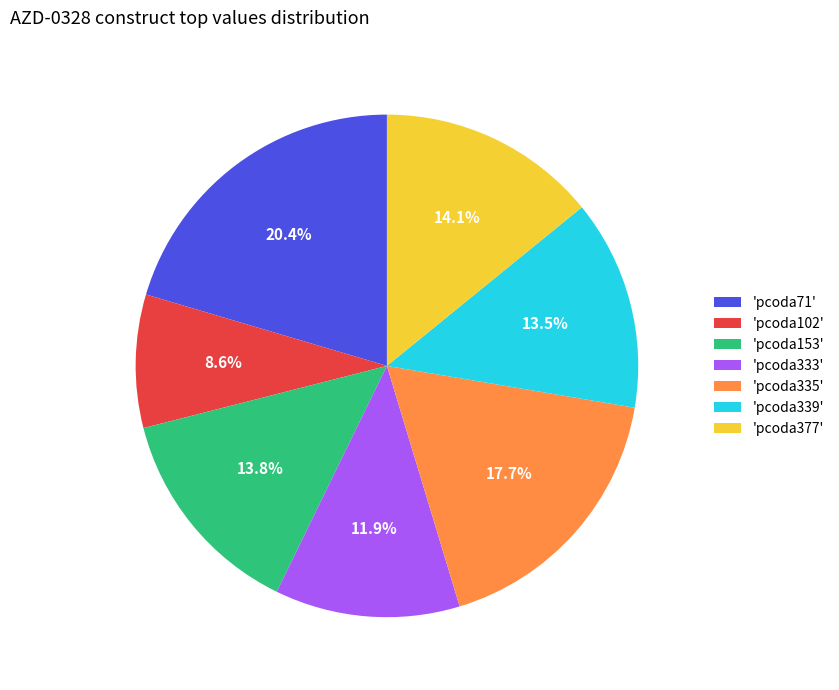

To the nearest percent, what is the average slice percentage?

14%